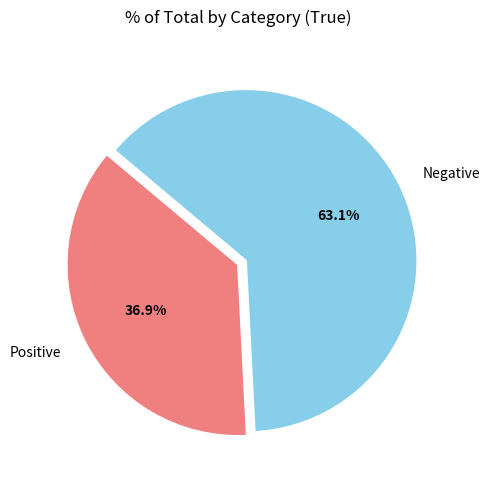

Is Negative the majority of the pie?

Yes